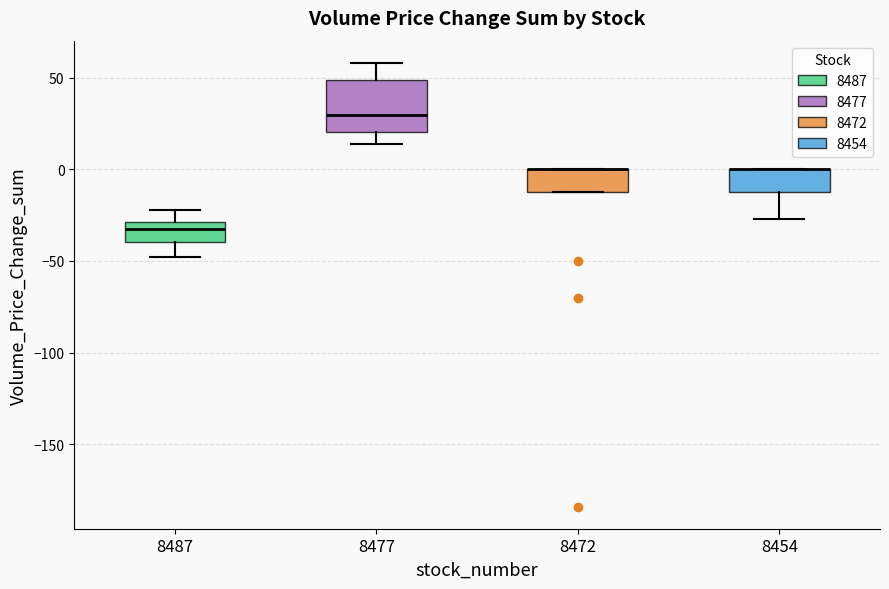

Reading left to right, transcribe this box plot: for each box, give where its median line is, the range the box spans, and where its two whiskers end, as read against the y-axis. The values are not printed on the chart, so give them approximately, as read against the axis.

8487: median -30 (just below the box's upper edge), box -40 to -30, whiskers -50 to -20
8477: median 30, box 20 to 50, whiskers 15 to 60
8472: median 0 (drawn on the box's upper edge), box -10 to 0, whiskers -10 to 0
8454: median 0 (drawn on the box's upper edge), box -10 to 0, whiskers -25 to 0